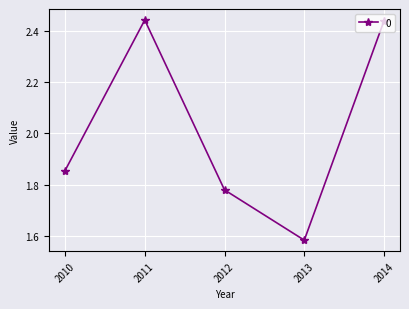

The chart shows a value of 0.6 at 2011. True or false?

False